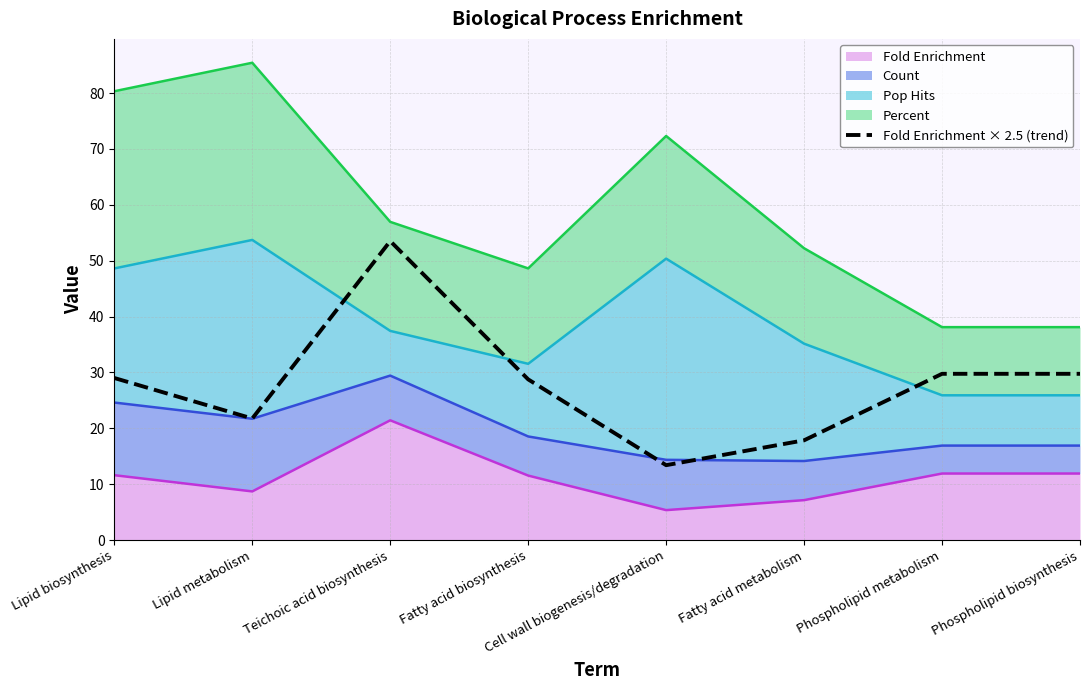

Reading left to right, transcribe all the data shown in this chart.

29.0	21.8	53.5	28.8	13.4	17.8	29.8	29.8